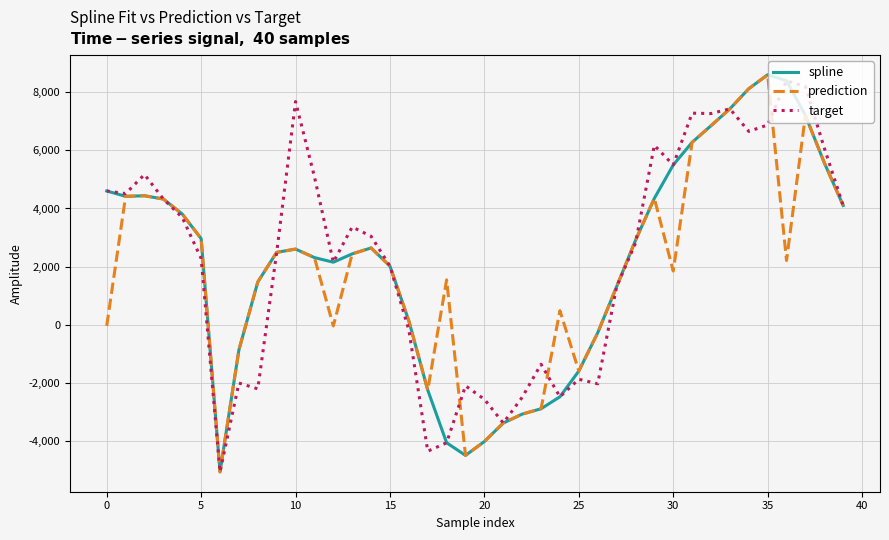

What is the difference between the second highest and second lowest values in the target series?

12556.0